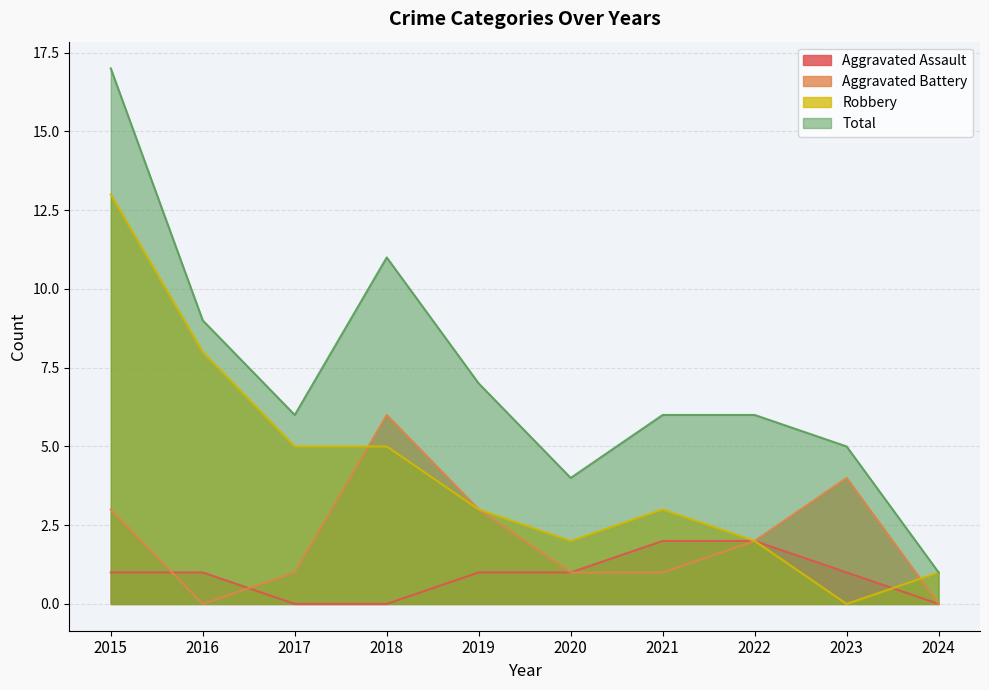

Which series changed the most between 2023 and 2024?

Aggravated Battery